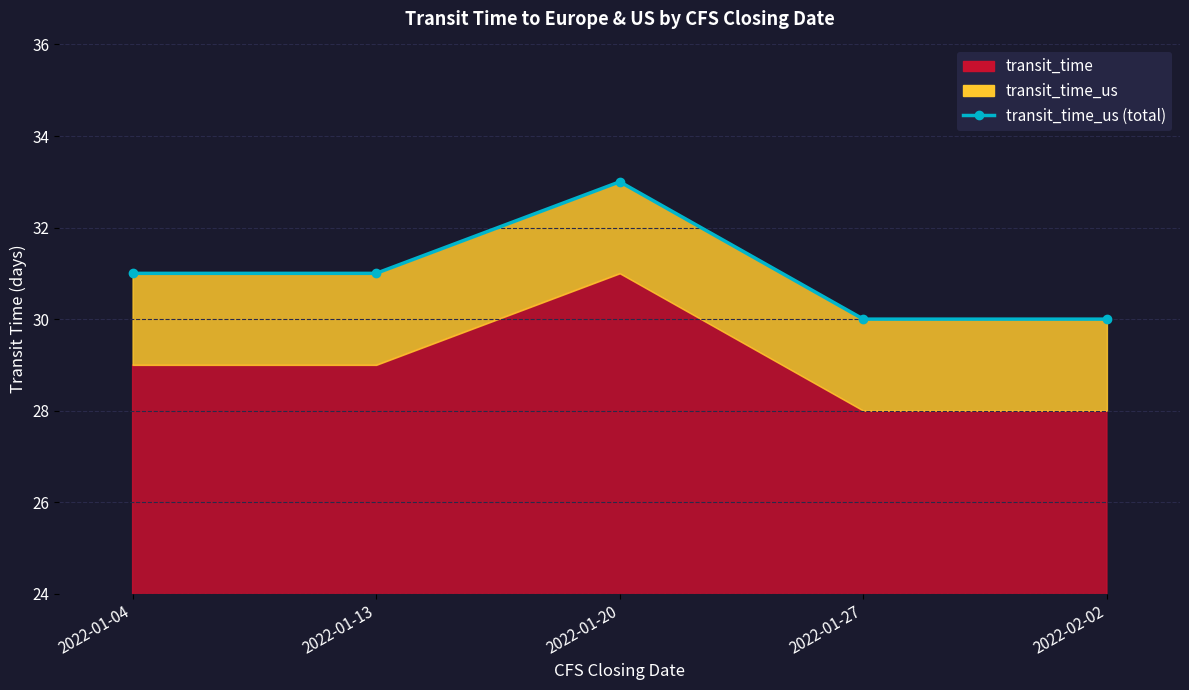

List the labels in order of value, smallest first.

2022-01-27, 2022-02-02, 2022-01-04, 2022-01-13, 2022-01-20